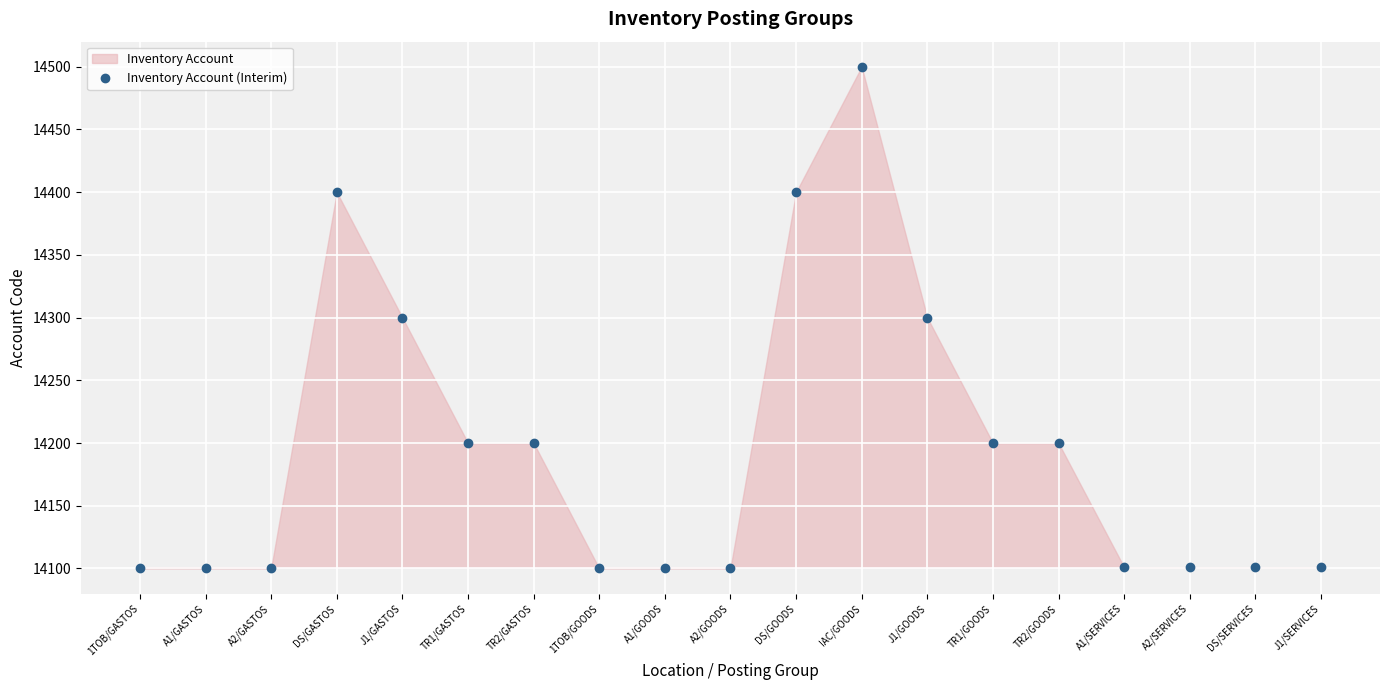

Where is the first local maximum for Inventory Account (points)?

DS/GASTOS